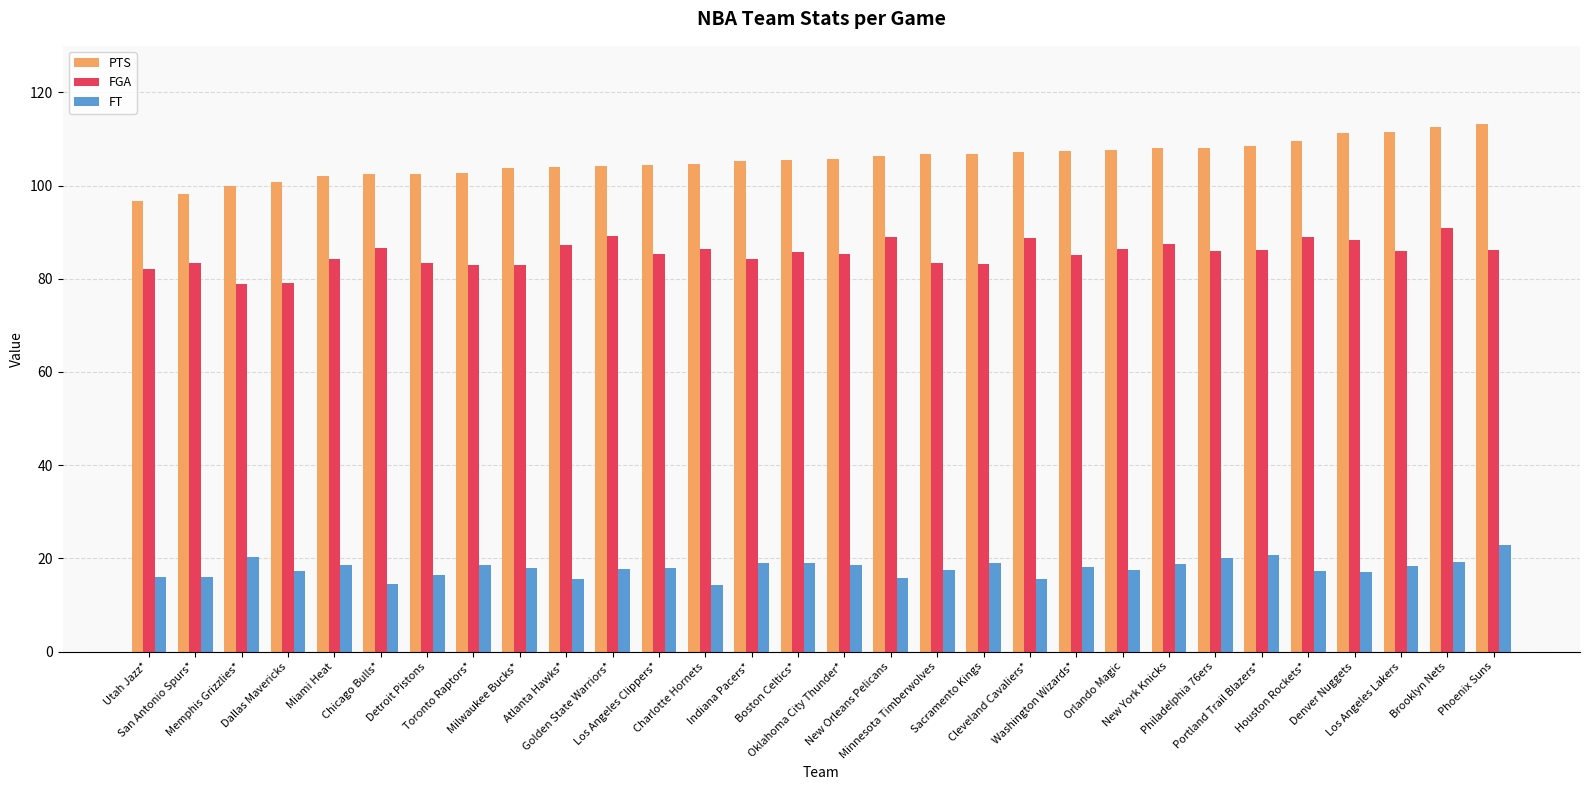

What is the difference between the second highest and second lowest values in the PTS series?

14.4